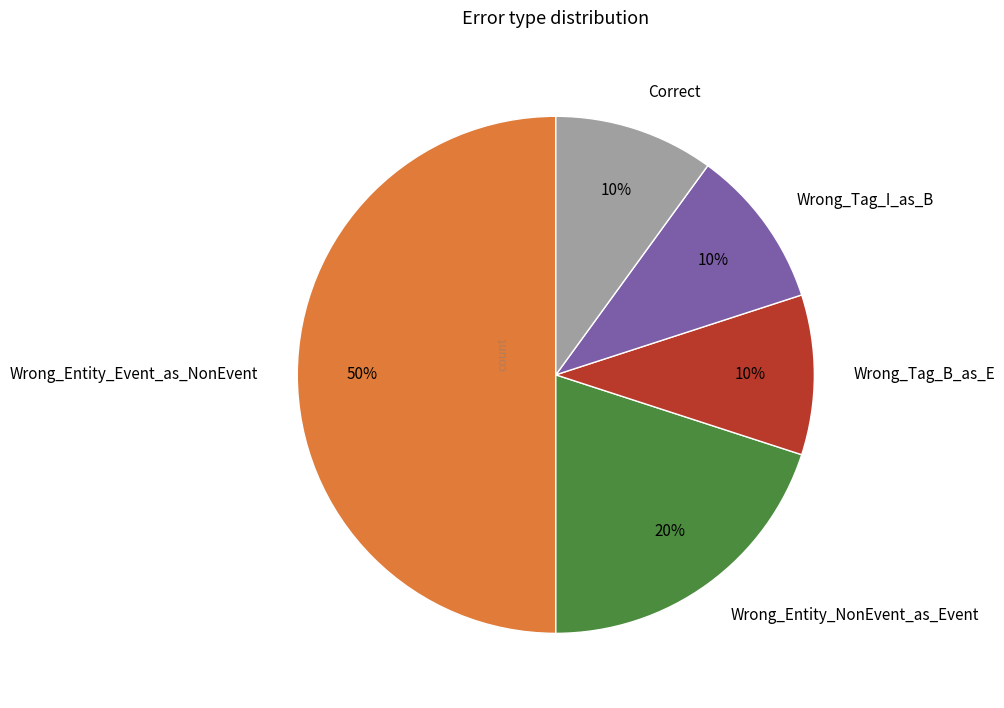

Is it true that Wrong_Entity_Event_as_NonEvent is 50% of the pie?

True